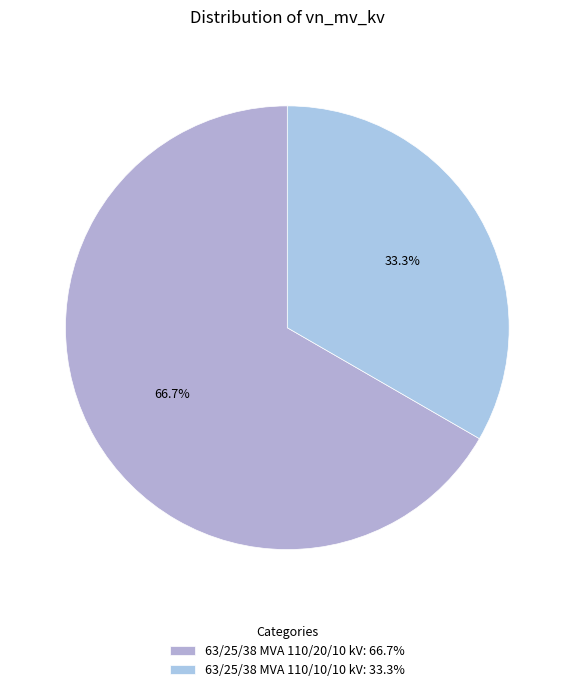

What is the largest slice in the pie chart?

63/25/38 MVA 110/20/10 kV